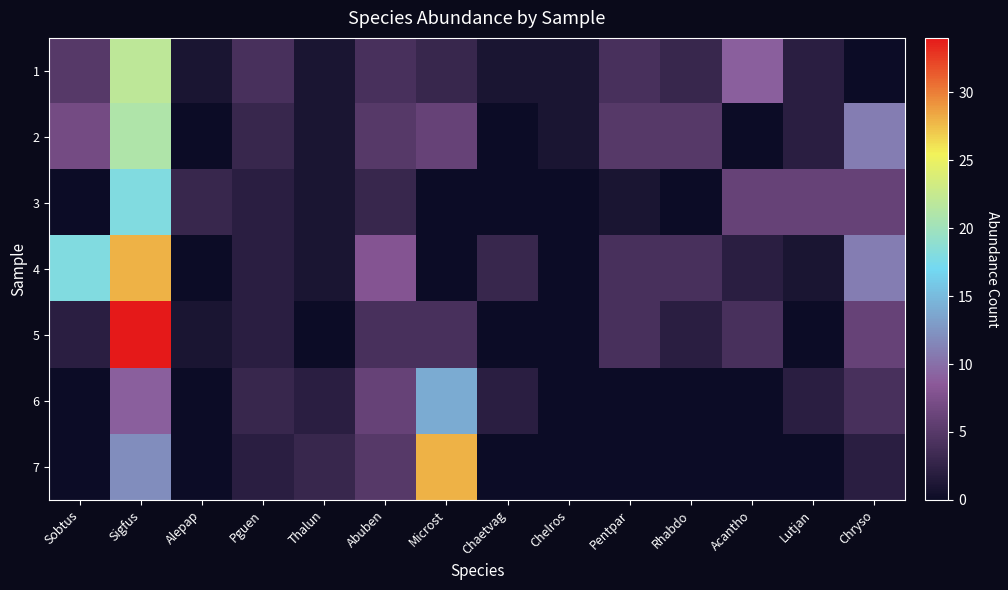

What is the spread (max minus min) of values at Thalun?

3